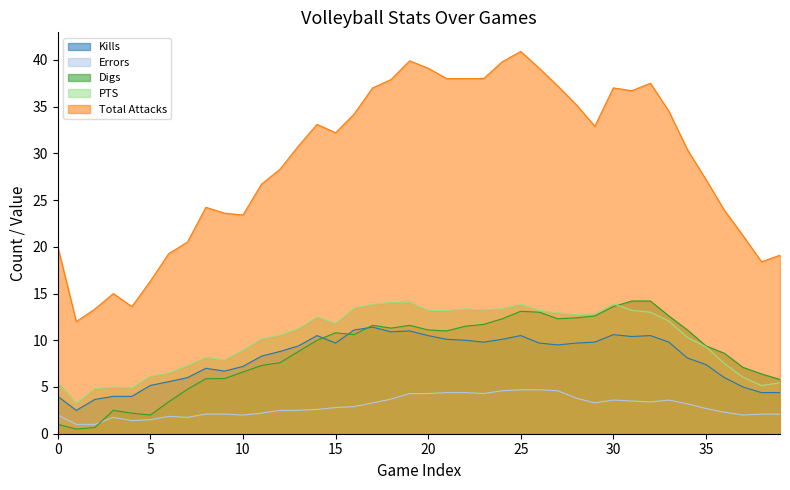

How many series are shown in this chart?

5